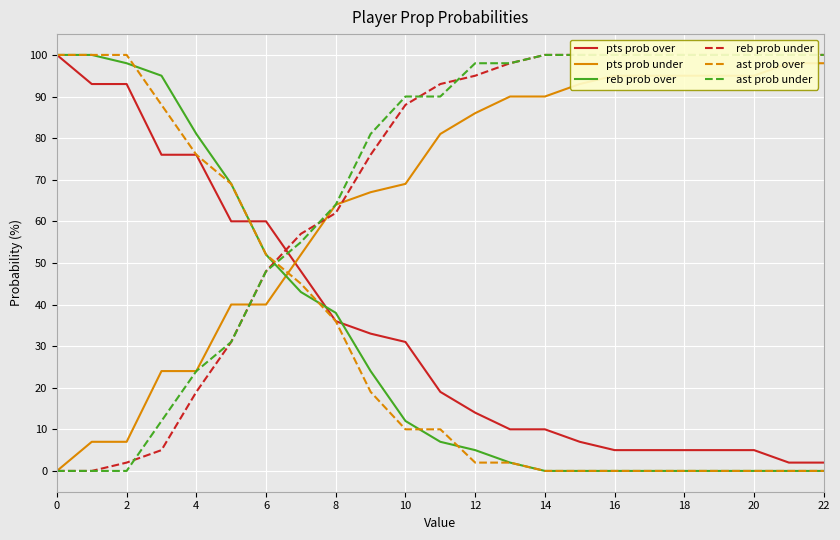

How many series are shown in this chart?

6